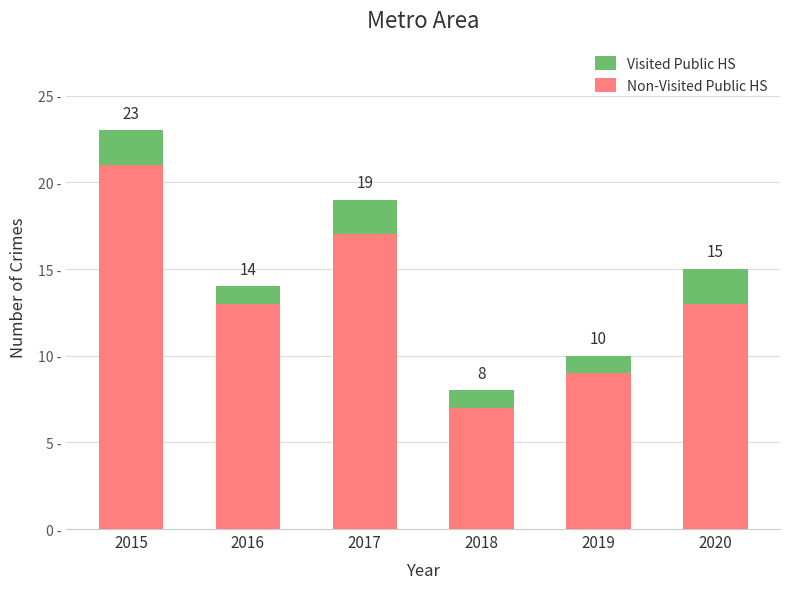

What is the sum of the Non-Visited Public HS values at 2020 and 2015?

34